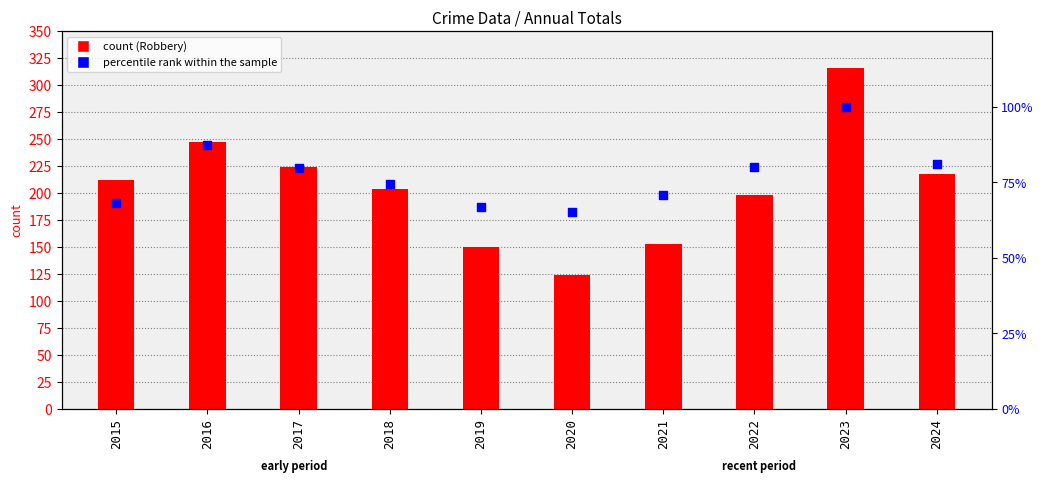

At how many categories does at least one series exceed 224?

2